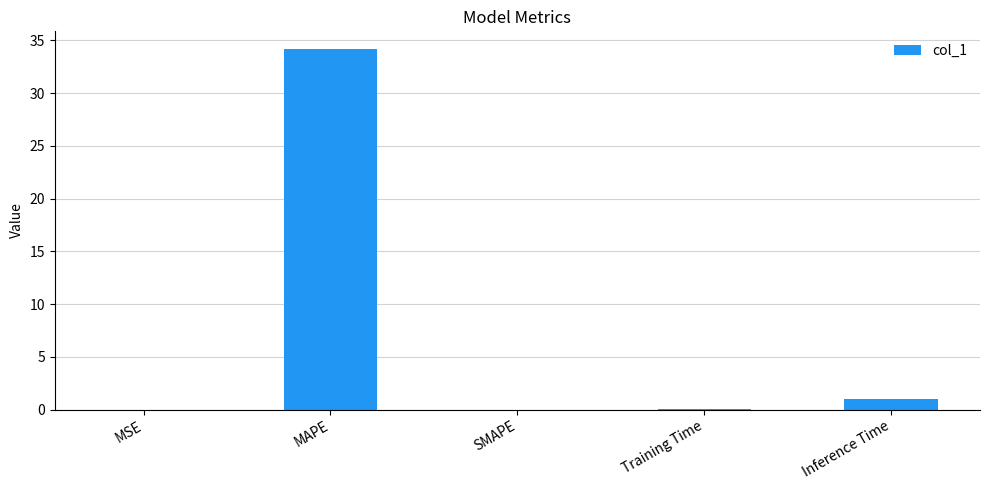

What is the difference between the values at SMAPE and MAPE?

34.2